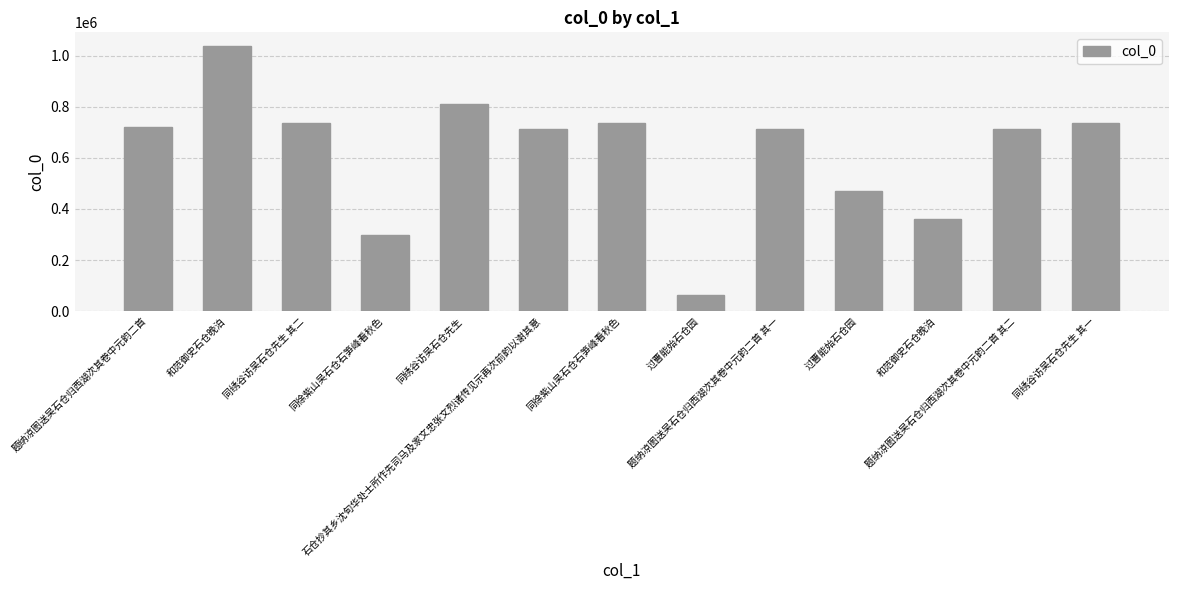

How many data points are less than 712528?

6